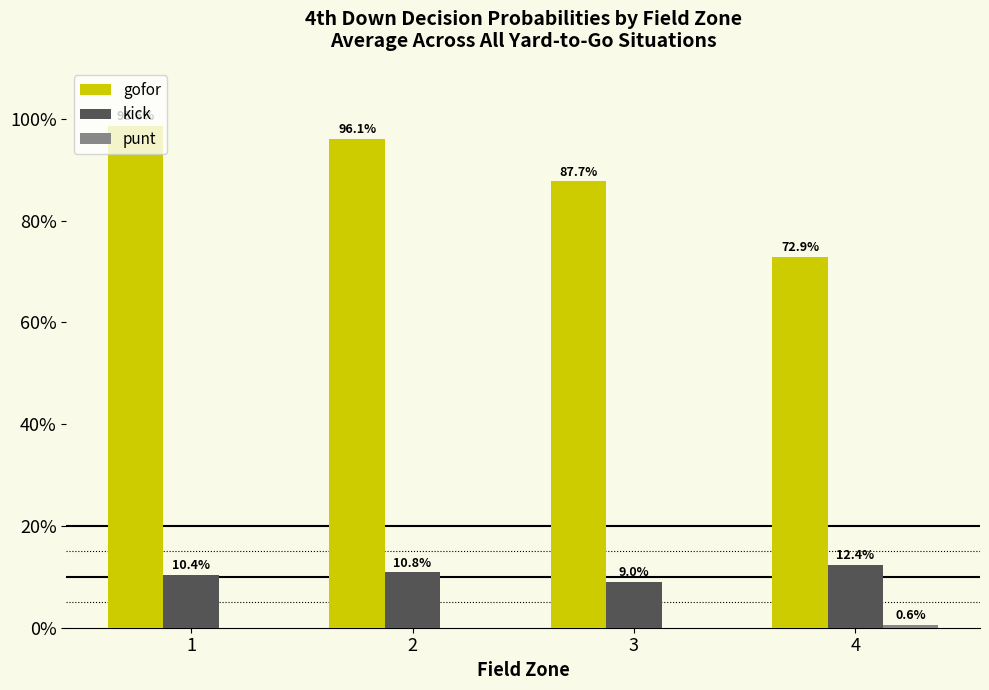

Rank the series at 1 from lowest to highest value.

punt, kick, gofor